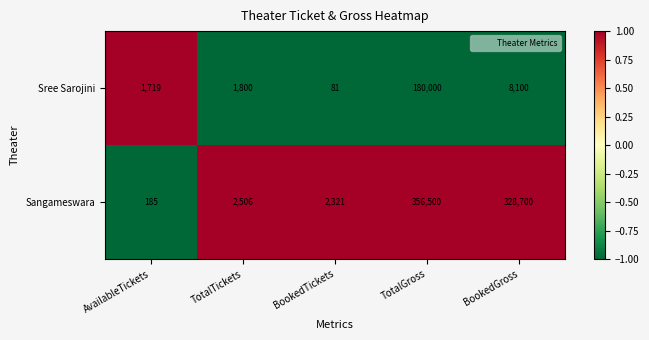

Which series has the largest total across all categories?

Sangameswara